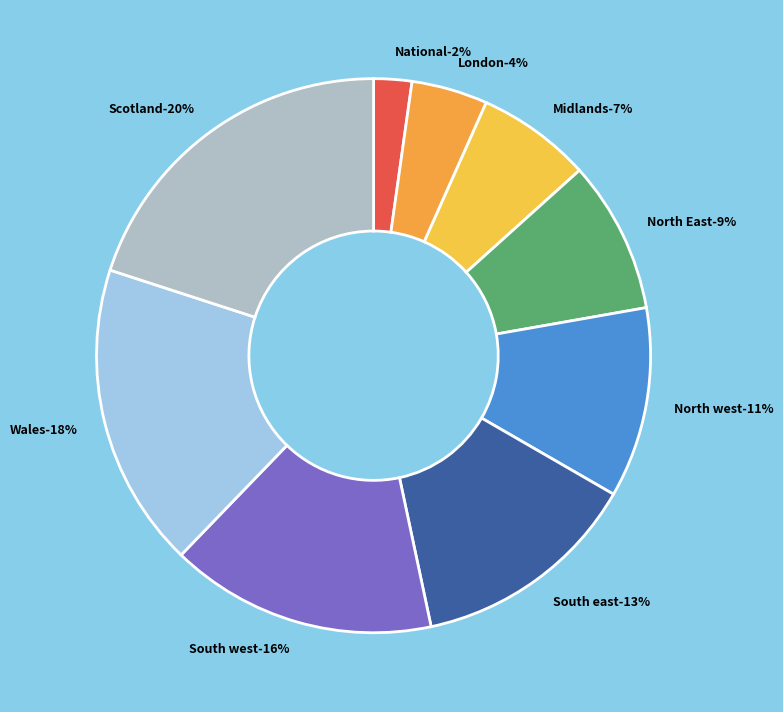

Is there any slice that represents more than half of the pie?

No